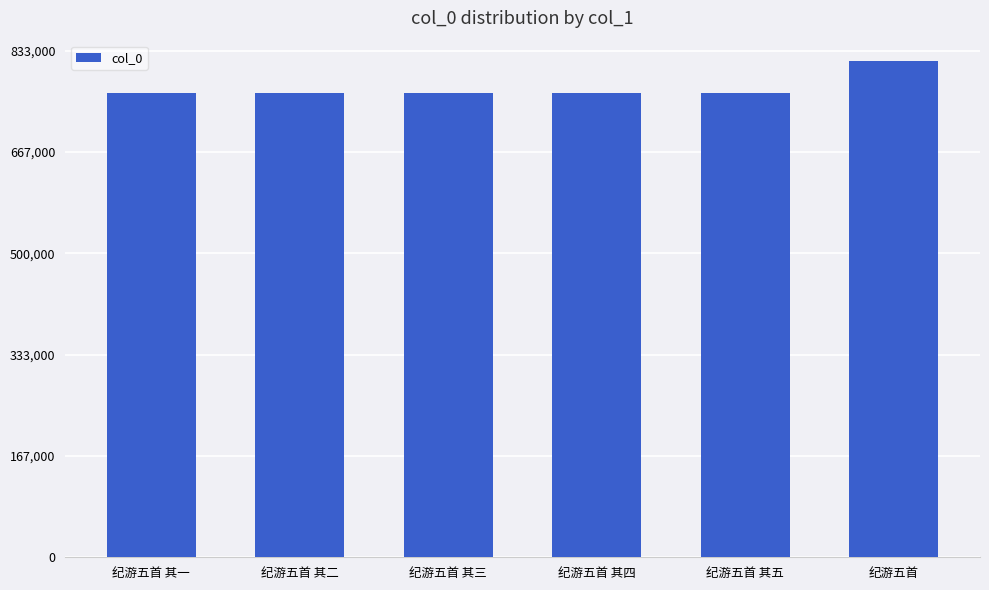

What is the ratio of the value at 纪游五首 其五 to the value at 纪游五首 其三?

1.0